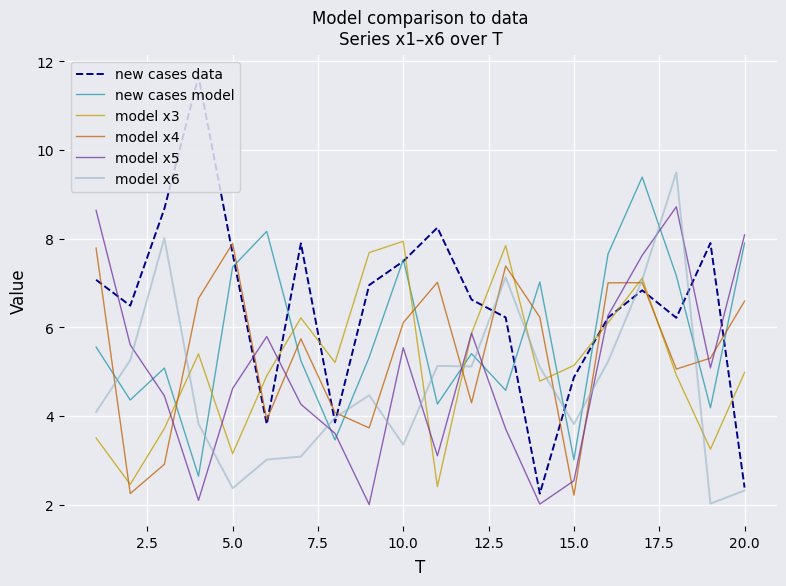

True or false: new cases model and model x4 cross at least once.

True